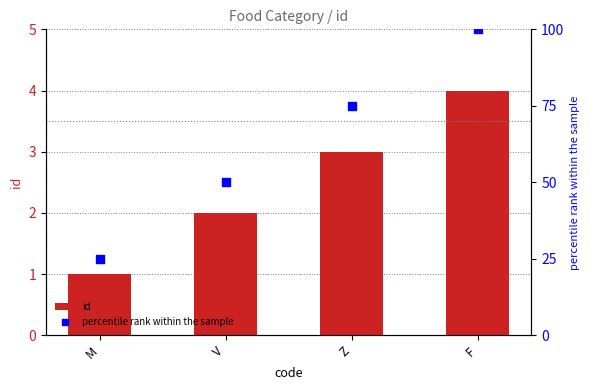

At which category is the sum across all series the highest?

F